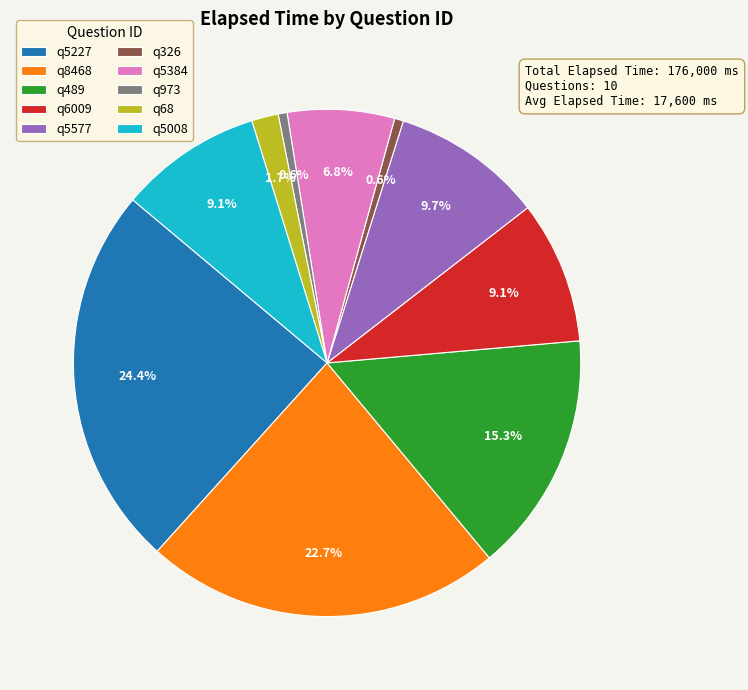

How much of the chart is everything except q973?

99.4%